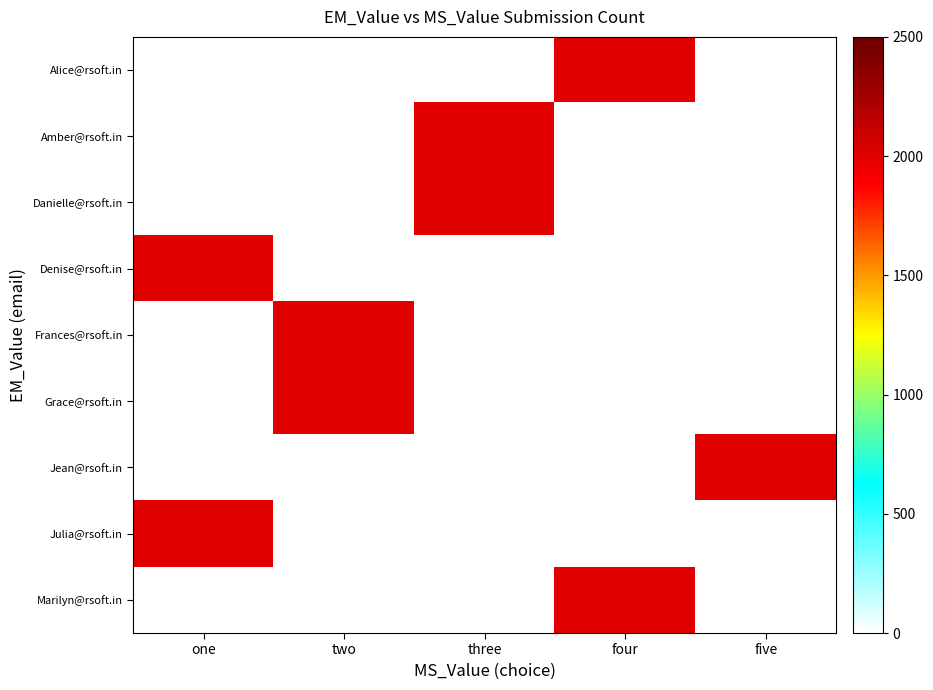

At how many categories does at least one series exceed 949?

5